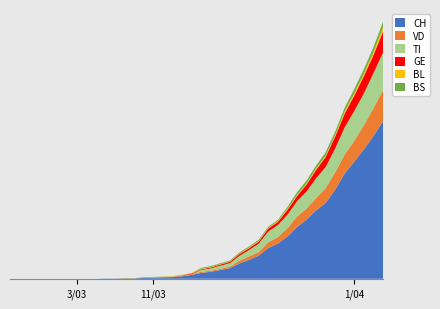

Reading left to right, transcribe all the data shown in this chart.

CH: 2020-02-25=0	2020-02-26=0	2020-02-27=0	2020-02-28=0	2020-02-29=0	2020-03-01=0	2020-03-02=0	2020-03-03=0	2020-03-04=0	2020-03-05=0	2020-03-06=1	2020-03-07=1	2020-03-08=2	2020-03-09=2	2020-03-10=4	2020-03-11=5	2020-03-12=6	2020-03-13=7	2020-03-14=11	2020-03-15=17	2020-03-16=26	2020-03-17=31	2020-03-18=39	2020-03-19=47	2020-03-20=68	2020-03-21=84	2020-03-22=102	2020-03-23=136	2020-03-24=155	2020-03-25=187	2020-03-26=228	2020-03-27=262	2020-03-28=302	2020-03-29=335	2020-03-30=394	2020-03-31=466	2020-04-01=518	2020-04-02=572	2020-04-03=631	2020-04-04=697
VD: 2020-02-25=0	2020-02-26=0	2020-02-27=0	2020-02-28=0	2020-02-29=0	2020-03-01=0	2020-03-02=0	2020-03-03=0	2020-03-04=0	2020-03-05=0	2020-03-06=0	2020-03-07=0	2020-03-08=0	2020-03-09=0	2020-03-10=1	2020-03-11=0	2020-03-12=0	2020-03-13=0	2020-03-14=3	2020-03-15=4	2020-03-16=5	2020-03-17=5	2020-03-18=5	2020-03-19=7	2020-03-20=12	2020-03-21=15	2020-03-22=16	2020-03-23=25	2020-03-24=29	2020-03-25=36	2020-03-26=47	2020-03-27=48	2020-03-28=55	2020-03-29=66	2020-03-30=77	2020-03-31=84	2020-04-01=92	2020-04-02=107	2020-04-03=123	2020-04-04=138
BL: 2020-02-25=0	2020-02-26=0	2020-02-27=0	2020-02-28=0	2020-02-29=0	2020-03-01=0	2020-03-02=0	2020-03-03=0	2020-03-04=0	2020-03-05=0	2020-03-06=0	2020-03-07=0	2020-03-08=1	2020-03-09=1	2020-03-10=1	2020-03-11=2	2020-03-12=2	2020-03-13=2	2020-03-14=2	2020-03-15=2	2020-03-16=2	2020-03-17=2	2020-03-18=2	2020-03-19=2	2020-03-20=3	2020-03-21=3	2020-03-22=3	2020-03-23=3	2020-03-24=4	2020-03-25=5	2020-03-26=5	2020-03-27=5	2020-03-28=6	2020-03-29=6	2020-03-30=7	2020-03-31=10	2020-04-01=11	2020-04-02=12	2020-04-03=14	2020-04-04=19
GE: 2020-02-25=0	2020-02-26=0	2020-02-27=0	2020-02-28=0	2020-02-29=0	2020-03-01=0	2020-03-02=0	2020-03-03=0	2020-03-04=0	2020-03-05=0	2020-03-06=0	2020-03-07=0	2020-03-08=0	2020-03-09=0	2020-03-10=1	2020-03-11=1	2020-03-12=1	2020-03-13=1	2020-03-14=1	2020-03-15=3	2020-03-16=3	2020-03-17=4	2020-03-18=5	2020-03-19=6	2020-03-20=8	2020-03-21=8	2020-03-22=9	2020-03-23=13	2020-03-24=14	2020-03-25=21	2020-03-26=23	2020-03-27=30	2020-03-28=37	2020-03-29=44	2020-03-30=53	2020-03-31=61	2020-04-01=68	2020-04-02=76	2020-04-03=80	2020-04-04=93
TI: 2020-02-25=0	2020-02-26=0	2020-02-27=0	2020-02-28=0	2020-02-29=0	2020-03-01=0	2020-03-02=0	2020-03-03=0	2020-03-04=0	2020-03-05=0	2020-03-06=0	2020-03-07=0	2020-03-08=0	2020-03-09=0	2020-03-10=0	2020-03-11=0	2020-03-12=0	2020-03-13=0	2020-03-14=0	2020-03-15=0	2020-03-16=8	2020-03-17=10	2020-03-18=14	2020-03-19=15	2020-03-20=22	2020-03-21=28	2020-03-22=37	2020-03-23=48	2020-03-24=53	2020-03-25=60	2020-03-26=67	2020-03-27=76	2020-03-28=87	2020-03-29=93	2020-03-30=105	2020-03-31=120	2020-04-01=132	2020-04-02=141	2020-04-03=155	2020-04-04=165
BS: 2020-02-25=0	2020-02-26=0	2020-02-27=0	2020-02-28=0	2020-02-29=0	2020-03-01=0	2020-03-02=0	2020-03-03=0	2020-03-04=0	2020-03-05=0	2020-03-06=0	2020-03-07=0	2020-03-08=0	2020-03-09=0	2020-03-10=0	2020-03-11=0	2020-03-12=1	2020-03-13=1	2020-03-14=1	2020-03-15=0	2020-03-16=4	2020-03-17=4	2020-03-18=4	2020-03-19=4	2020-03-20=4	2020-03-21=5	2020-03-22=5	2020-03-23=5	2020-03-24=5	2020-03-25=8	2020-03-26=12	2020-03-27=13	2020-03-28=13	2020-03-29=15	2020-03-30=15	2020-03-31=16	2020-04-01=18	2020-04-02=19	2020-04-03=21	2020-04-04=24